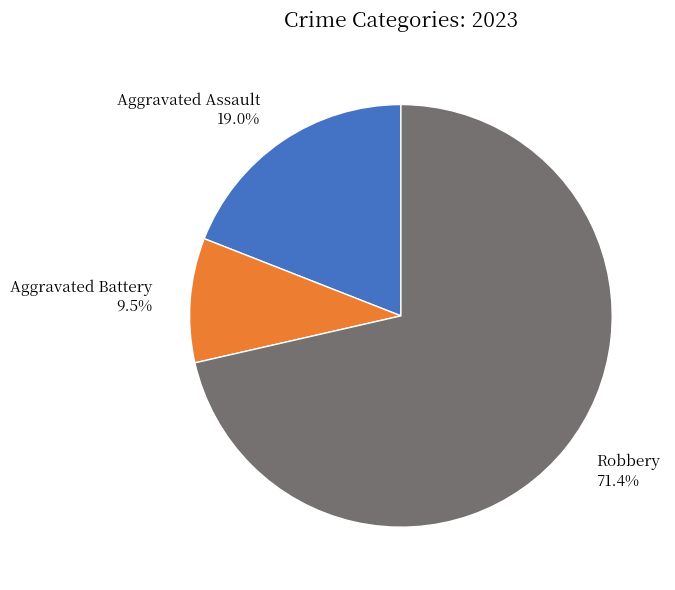

Approximately how many times larger is the value at Aggravated Battery 9.5% compared to Aggravated Assault 19.0%?

0.5